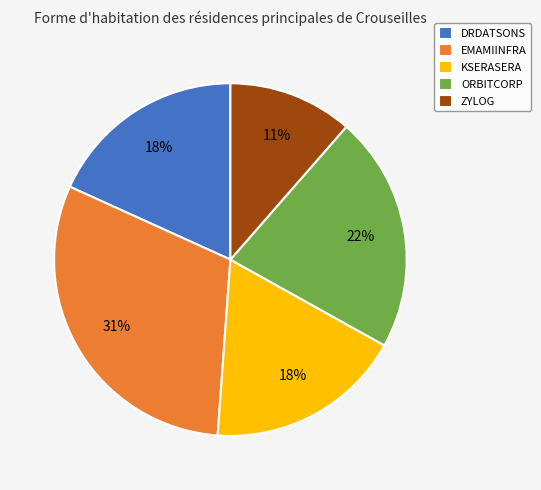

Approximately how many times larger is the value at ORBITCORP compared to DRDATSONS?

1.2